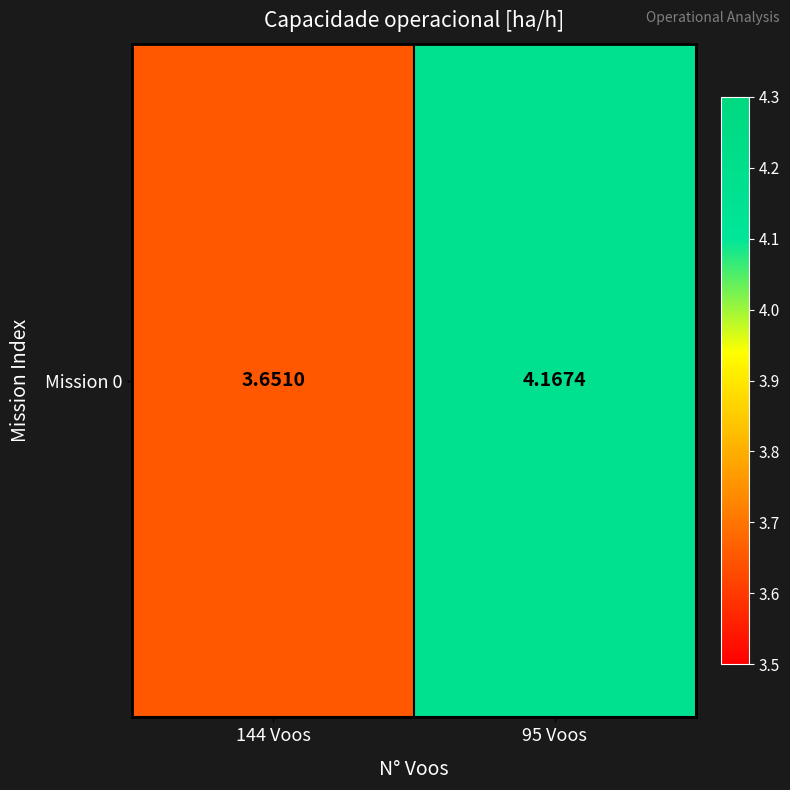

The value at 144 Voos is 5.9. True or false?

False